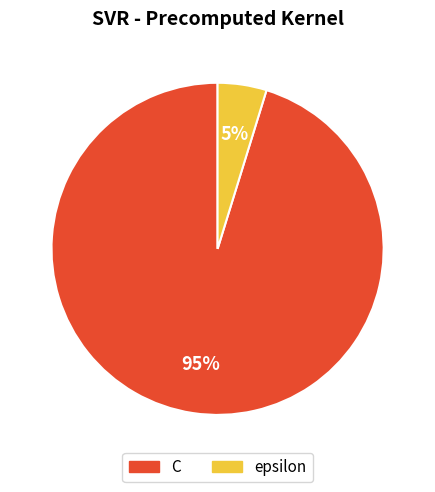

Count the number of slices in the pie.

2